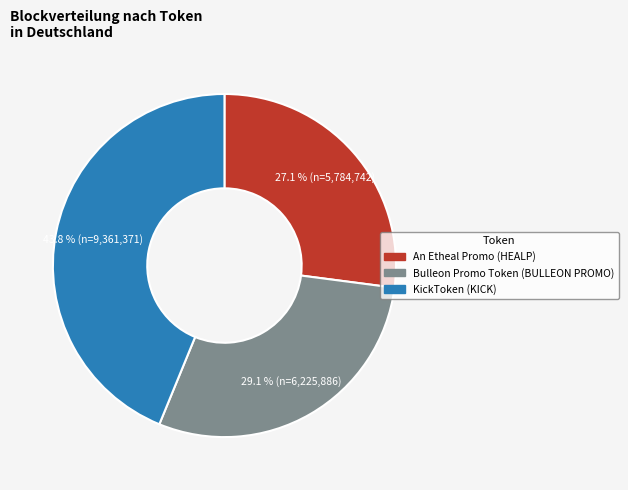

How many segments does this pie chart have?

3